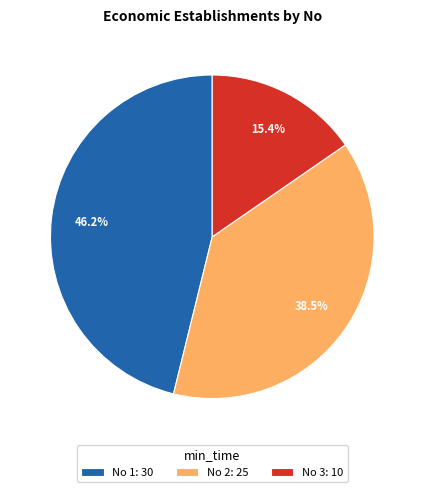

What portion of the pie excludes No 3: 10?

84.6%